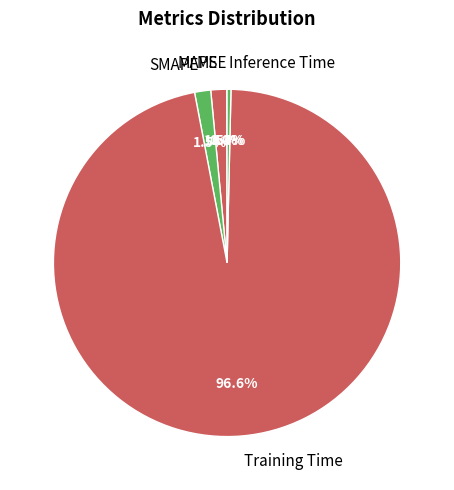

Is it true that Inference Time is 0% of the pie?

True